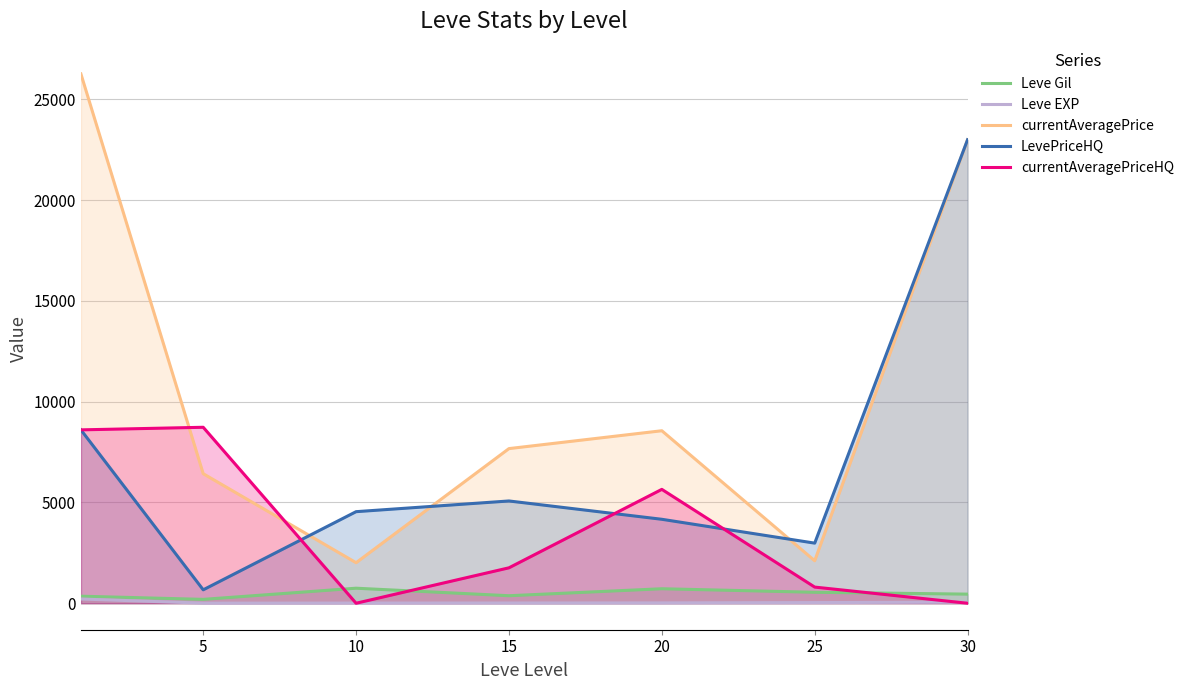

True or false: Leve EXP and currentAveragePrice cross at least once.

False